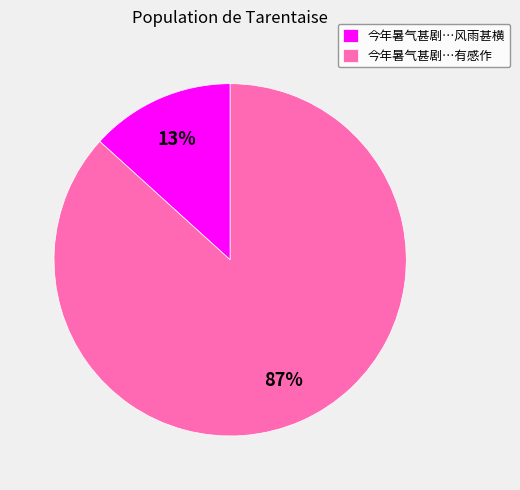

Does any single category account for the majority?

Yes